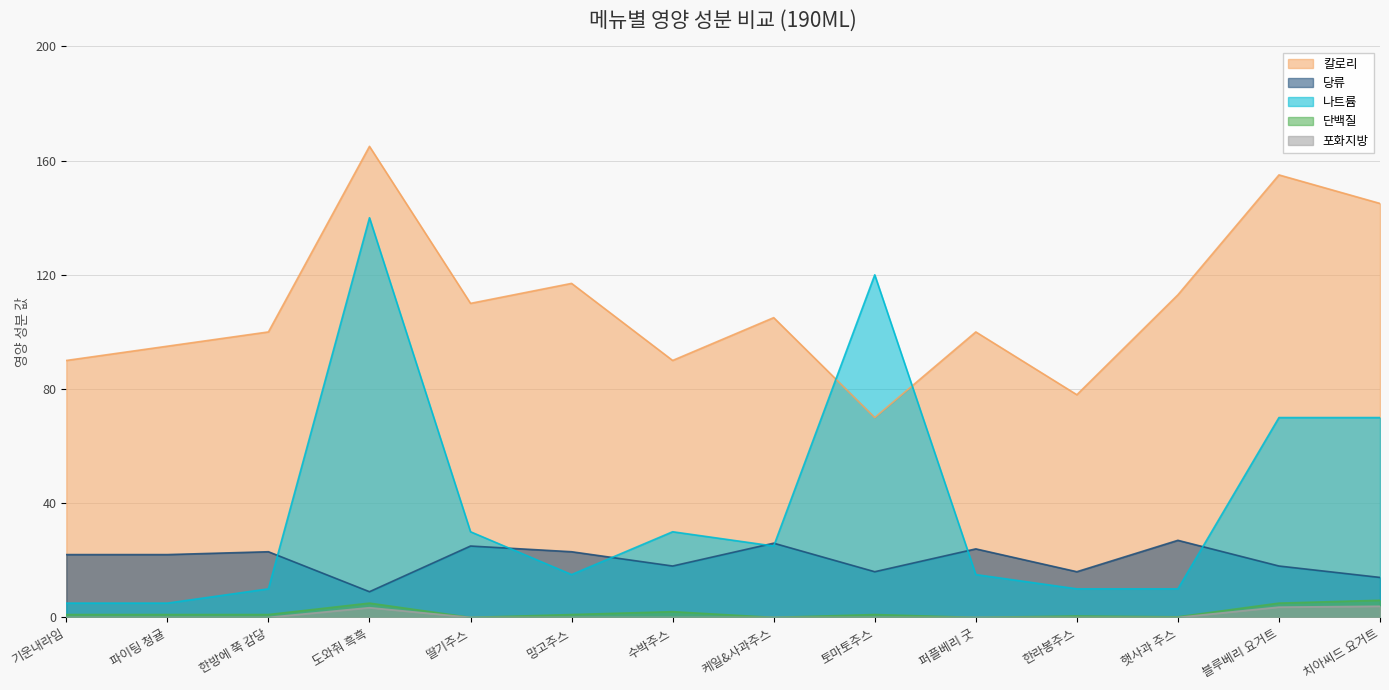

Reading left to right, list all the values displayed in this chart.

칼로리: 기운내라임=90.0	파이팅 청귤=95.0	한방에 쭉 감당=100.0	도와줘 흑흑=165.0	딸기주스=110.0	망고주스=117.0	수박주스=90.0	케일&사과주스=105.0	토마토주스=70.0	퍼플베리 굿=100.0	한라봉주스=78.0	햇사과 주스=113.0	블루베리 요거트=155.0	치아씨드 요거트=145.0
당류: 기운내라임=22.0	파이팅 청귤=22.0	한방에 쭉 감당=23.0	도와줘 흑흑=9.0	딸기주스=25.0	망고주스=23.0	수박주스=18.0	케일&사과주스=26.0	토마토주스=16.0	퍼플베리 굿=24.0	한라봉주스=16.0	햇사과 주스=27.0	블루베리 요거트=18.0	치아씨드 요거트=14.0
나트륨: 기운내라임=5.0	파이팅 청귤=5.0	한방에 쭉 감당=10.0	도와줘 흑흑=140.0	딸기주스=30.0	망고주스=15.0	수박주스=30.0	케일&사과주스=25.0	토마토주스=120.0	퍼플베리 굿=15.0	한라봉주스=10.0	햇사과 주스=10.0	블루베리 요거트=70.0	치아씨드 요거트=70.0
단백질: 기운내라임=1.0	파이팅 청귤=1.0	한방에 쭉 감당=1.0	도와줘 흑흑=5.0	딸기주스=0.0	망고주스=1.0	수박주스=2.0	케일&사과주스=0.0	토마토주스=1.0	퍼플베리 굿=0.0	한라봉주스=0.5	햇사과 주스=0.2	블루베리 요거트=5.0	치아씨드 요거트=6.0
포화지방: 기운내라임=0.0	파이팅 청귤=0.0	한방에 쭉 감당=0.0	도와줘 흑흑=3.4	딸기주스=0.0	망고주스=0.0	수박주스=0.0	케일&사과주스=0.0	토마토주스=0.0	퍼플베리 굿=0.0	한라봉주스=0.0	햇사과 주스=0.0	블루베리 요거트=3.6	치아씨드 요거트=3.9